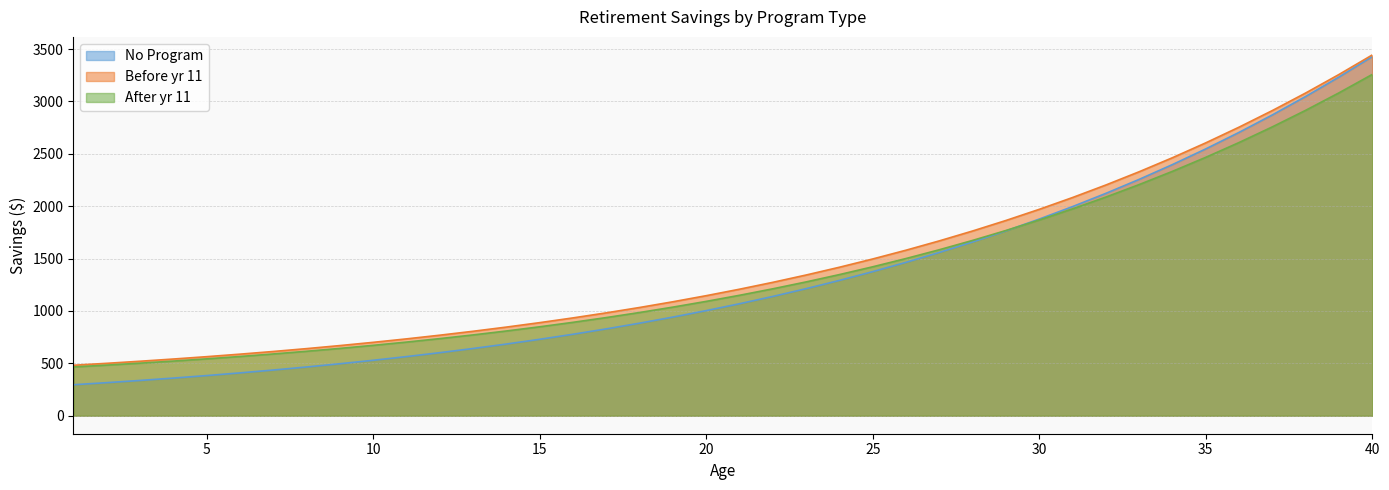

What is the value of the After yr 11 point at the 27th from the left?

1584.4